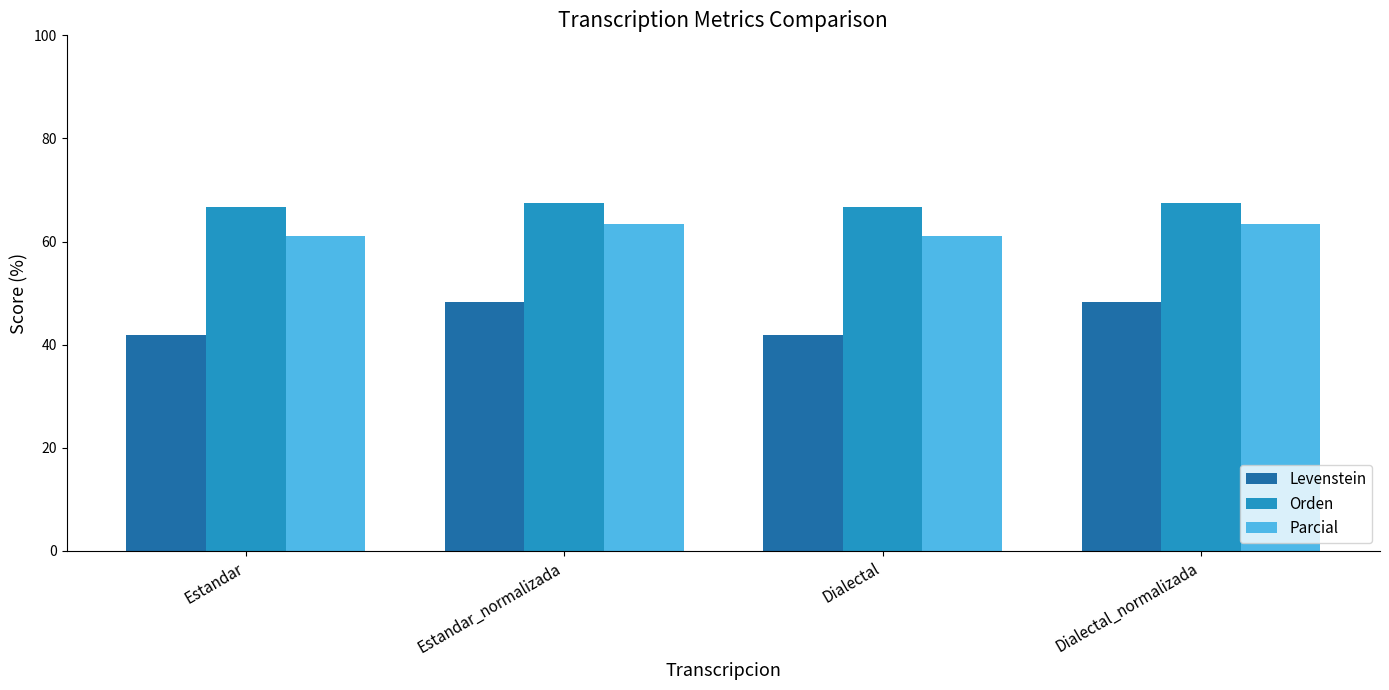

The value of Parcial at Dialectal_normalizada is 20.9. True or false?

False